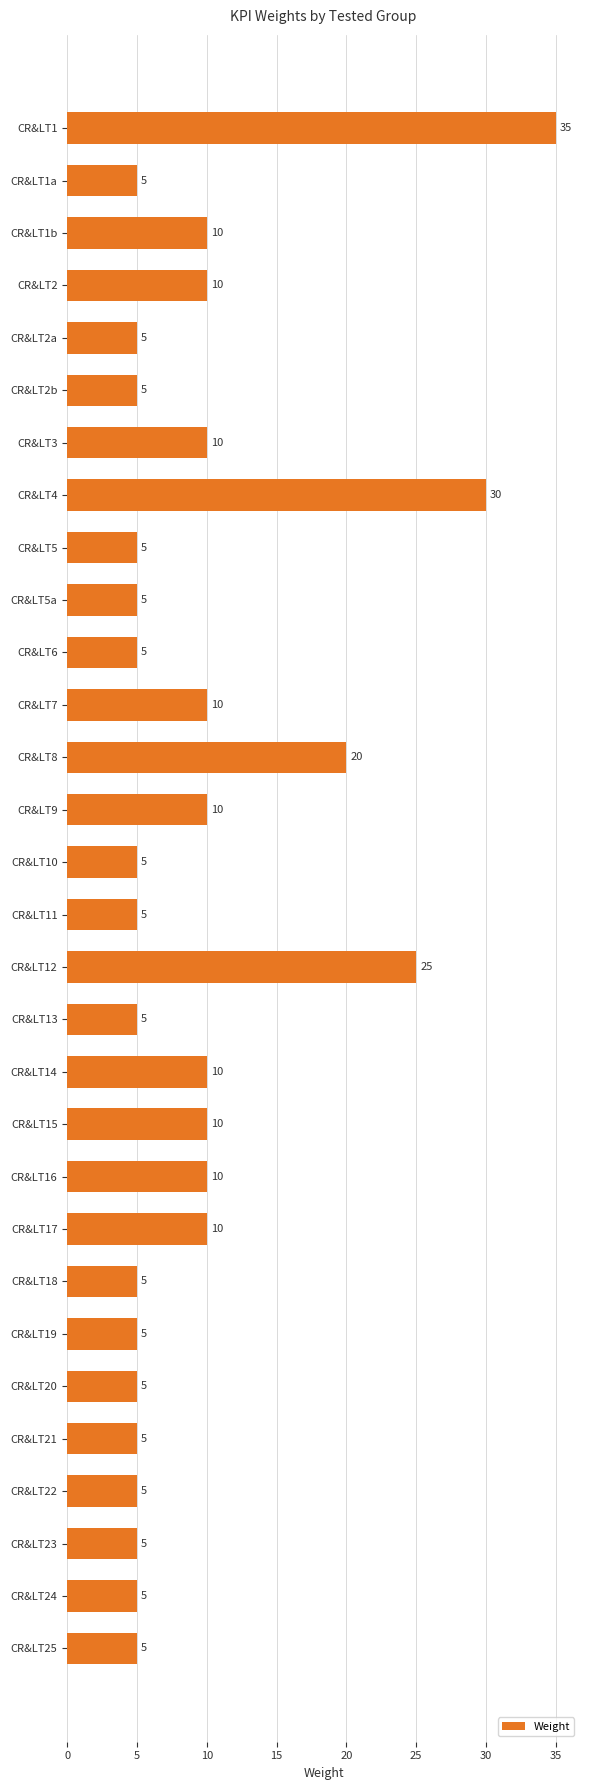

Where is the data nearest to the value 20?

CR&LT8